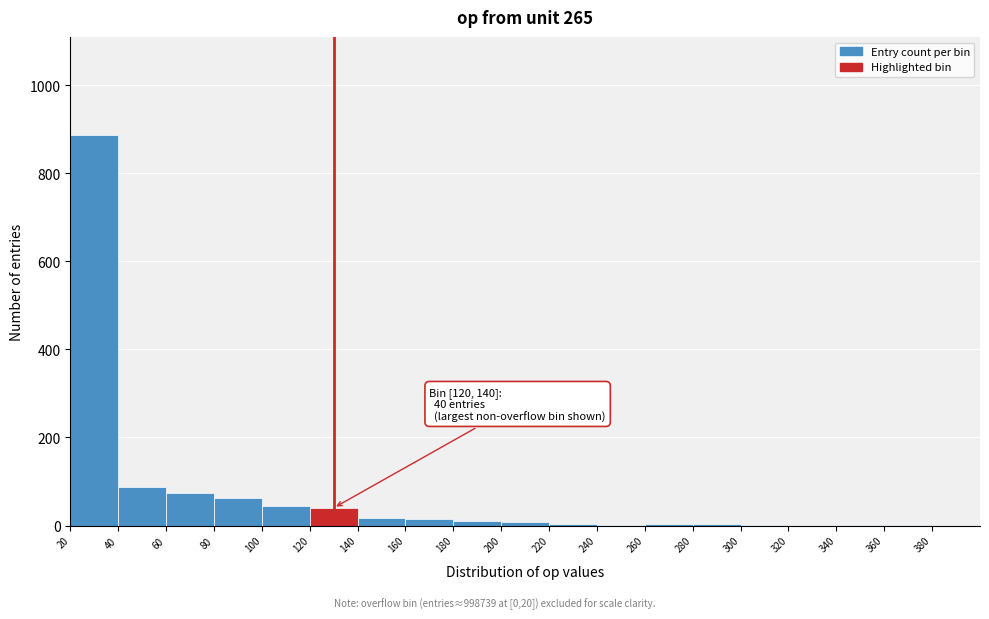

Which range on the x-axis has the tallest bar?

20 to 40